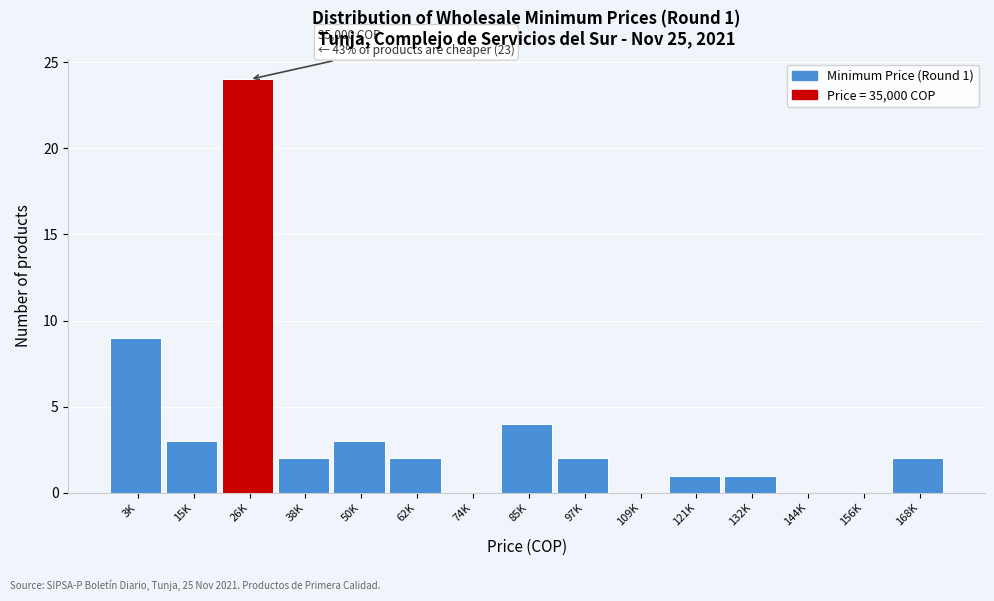

Reading right to left, transcribe all the data shown in this chart.

168K=2	156K=0	144K=0	132K=1	121K=1	109K=0	97K=2	85K=4	74K=0	62K=2	50K=3	38K=2	26K=24	15K=3	3K=9